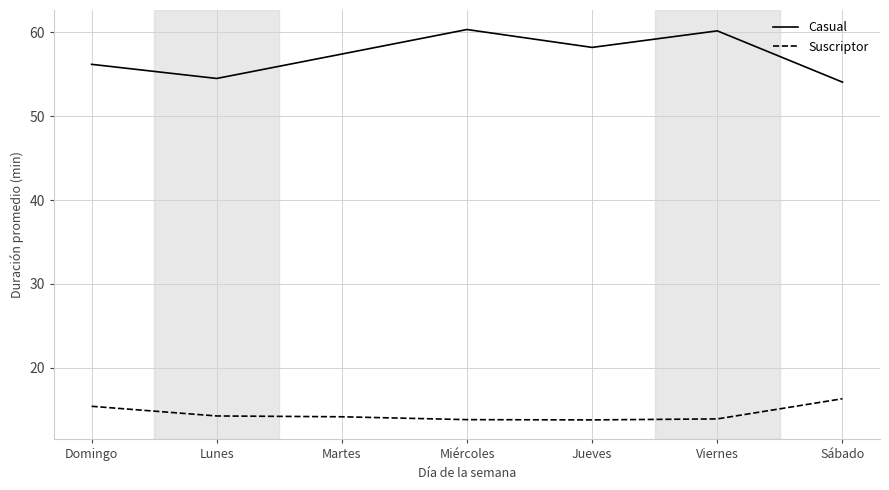

What is the difference between the second highest and minimum values in the Casual series?

6.1